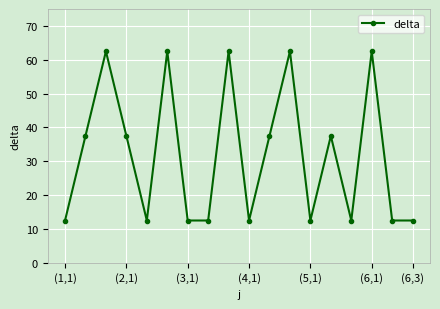

What is the minimum value shown in the chart?

12.5